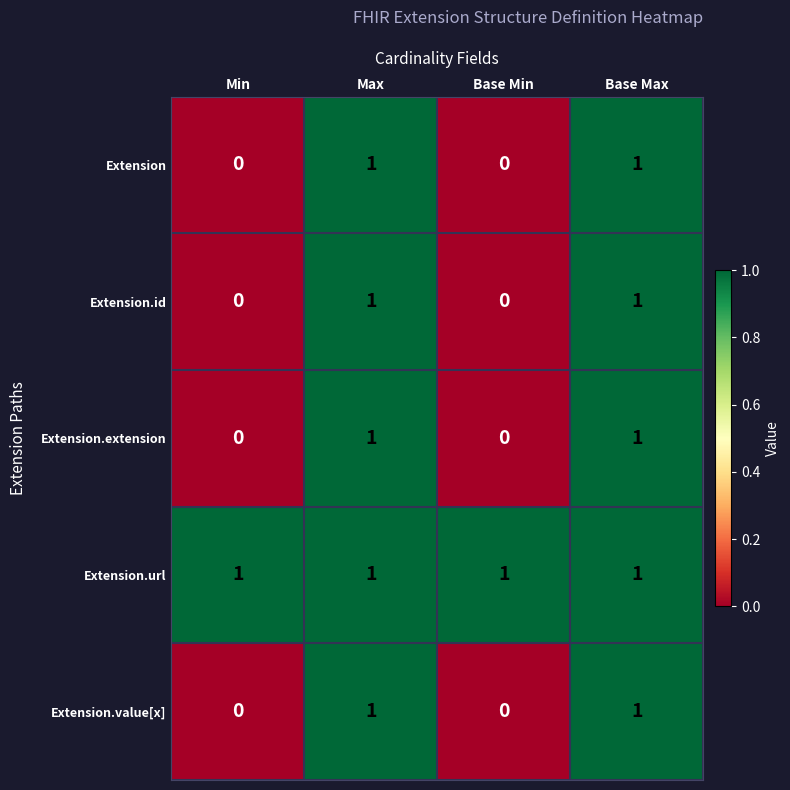

The value of Extension.extension at Max is 1. True or false?

True